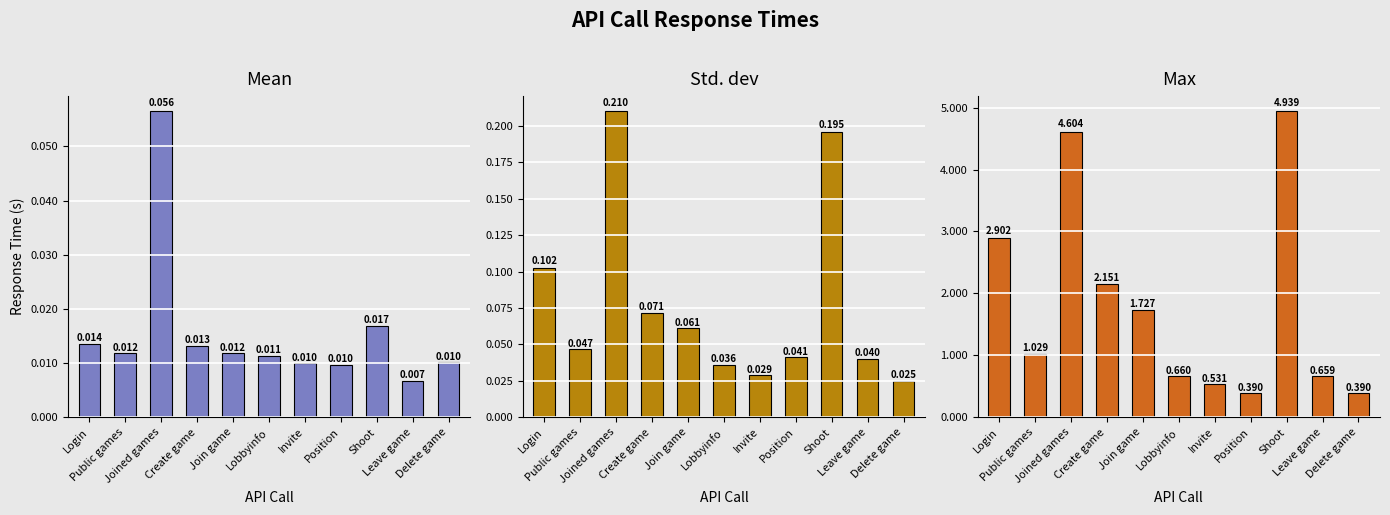

List the series in order of their peak value, lowest first.

Mean, Std. dev, Max